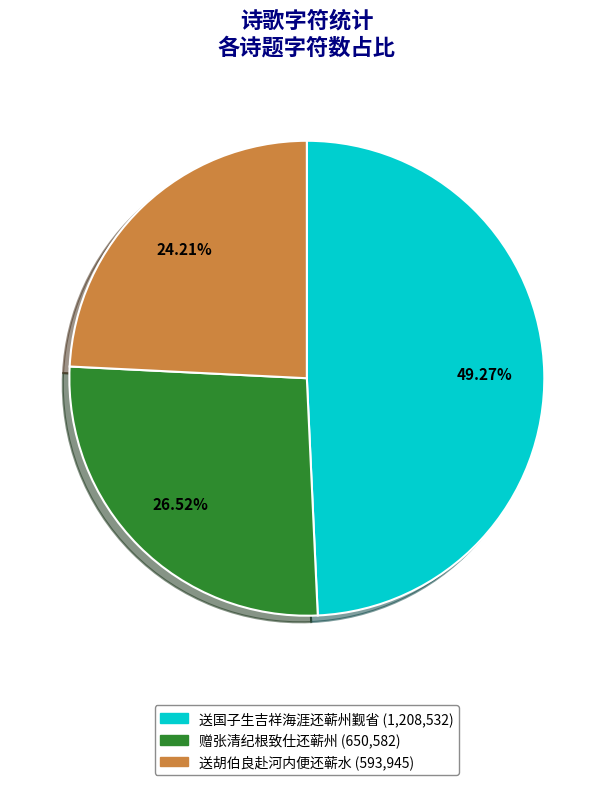

The 赠张清纪根致仕还蕲州 slice represents 37% of the pie. True or false?

False